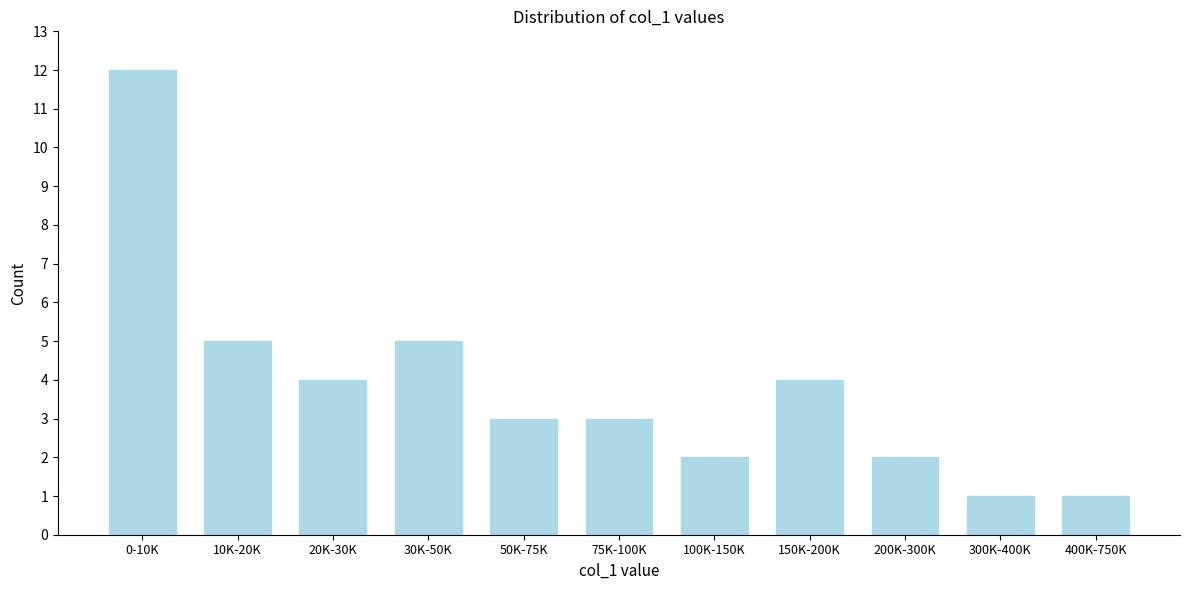

Reading right to left, transcribe all the data shown in this chart.

400K-750K=1	300K-400K=1	200K-300K=2	150K-200K=4	100K-150K=2	75K-100K=3	50K-75K=3	30K-50K=5	20K-30K=4	10K-20K=5	0-10K=12